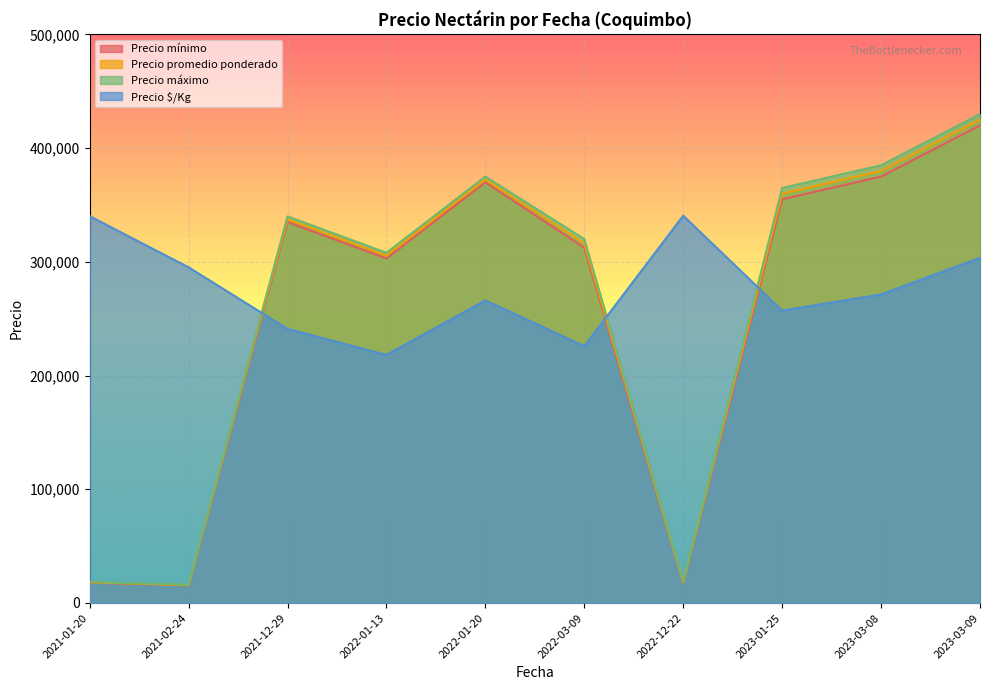

Rank the series by their maximum value, from lowest to highest.

Precio $/Kg, Precio mínimo, Precio promedio ponderado, Precio máximo